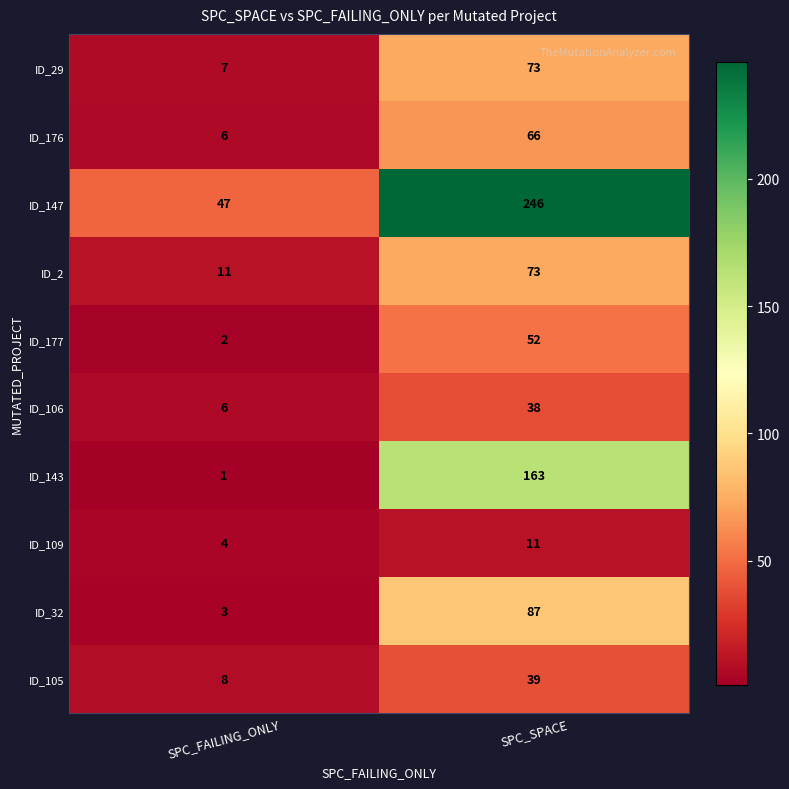

Reading right to left, list all the values displayed in this chart.

ID_29: SPC_SPACE=73	SPC_FAILING_ONLY=7
ID_176: SPC_SPACE=66	SPC_FAILING_ONLY=6
ID_147: SPC_SPACE=246	SPC_FAILING_ONLY=47
ID_2: SPC_SPACE=73	SPC_FAILING_ONLY=11
ID_177: SPC_SPACE=52	SPC_FAILING_ONLY=2
ID_106: SPC_SPACE=38	SPC_FAILING_ONLY=6
ID_143: SPC_SPACE=163	SPC_FAILING_ONLY=1
ID_109: SPC_SPACE=11	SPC_FAILING_ONLY=4
ID_32: SPC_SPACE=87	SPC_FAILING_ONLY=3
ID_105: SPC_SPACE=39	SPC_FAILING_ONLY=8